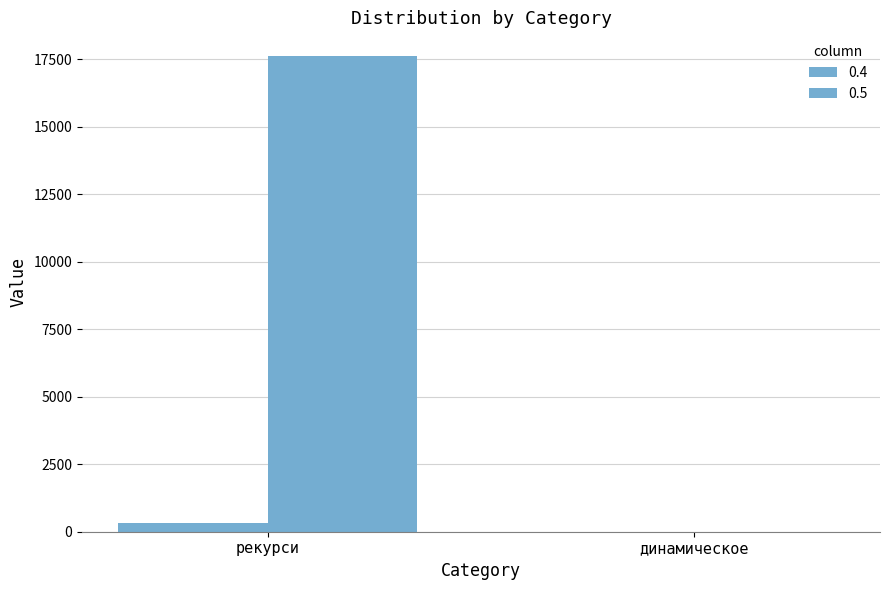

Reading right to left, list all the values displayed in this chart.

0.4: динамическое=0	рекурси=306
0.5: динамическое=0	рекурси=17618